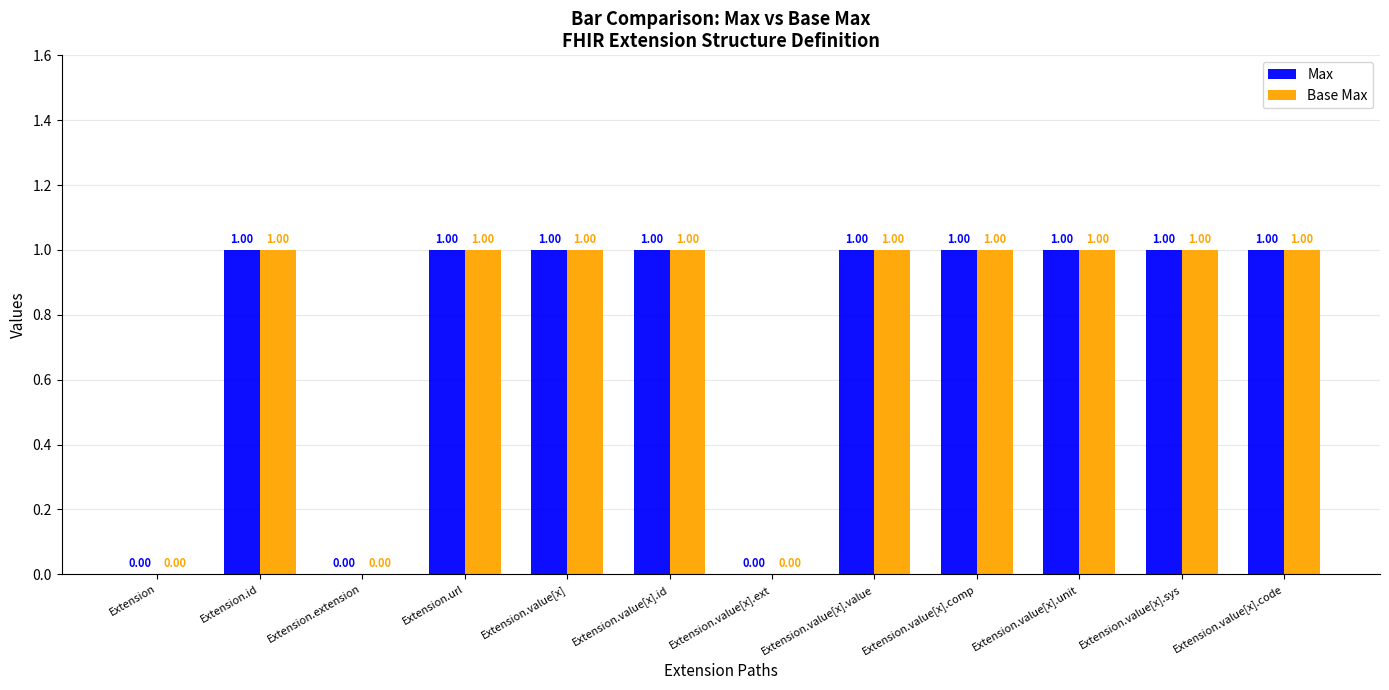

Reading left to right, what are all the values shown in this chart?

Max: 0	1	0	1	1	1	0	1	1	1	1	1
Base Max: 0	1	0	1	1	1	0	1	1	1	1	1